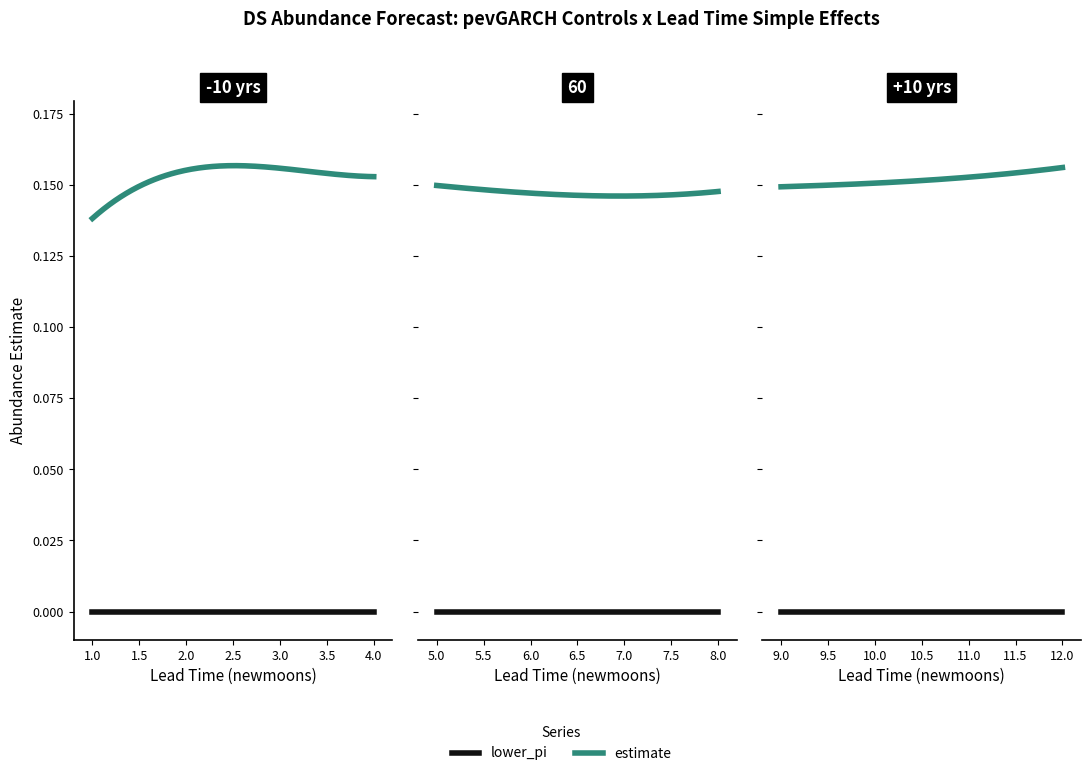

What are all the series names shown in the legend?

estimate, lower_pi